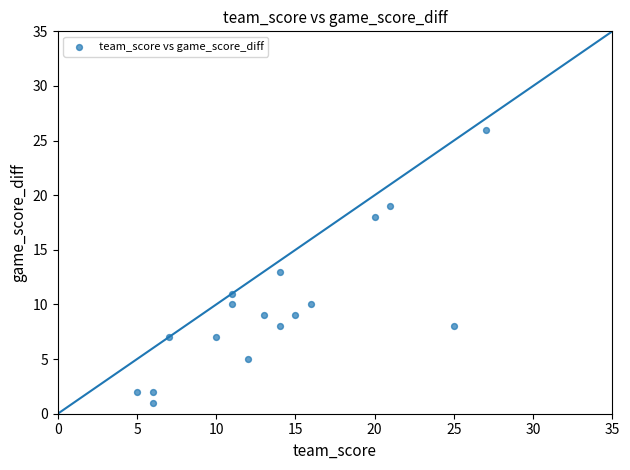

What is the range of Y values (max minus min)?

25